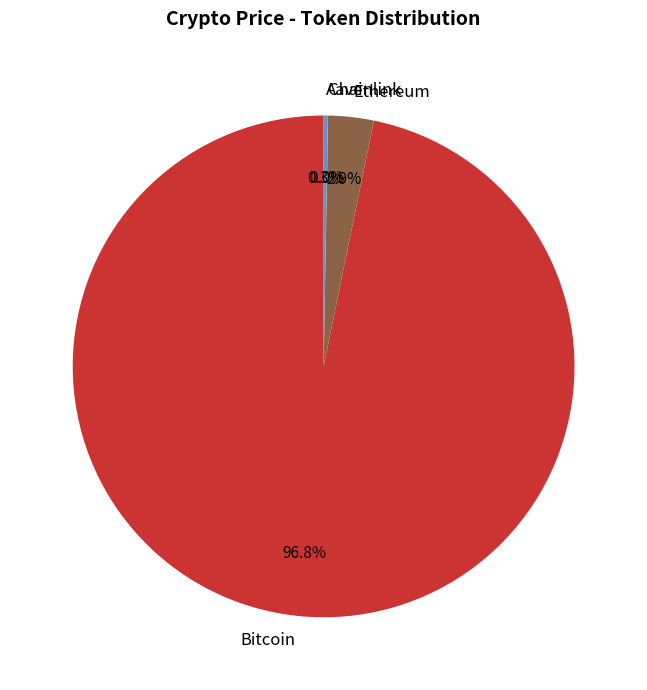

To the nearest percent, what is the difference between the largest and smallest slice percentages?

97%